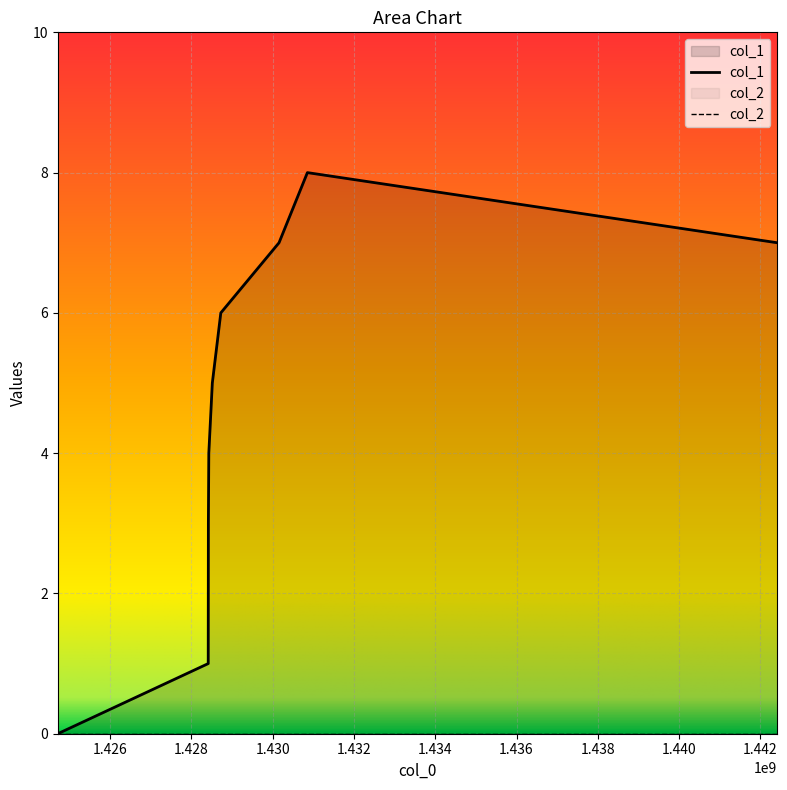

Reading left to right, extract all data points from this chart.

1424709124=0	1428411699=1	1428415298=3	1428426103=4	1428512500=5	1428721295=6	1430154098=7	1430852499=8	1442415701=7